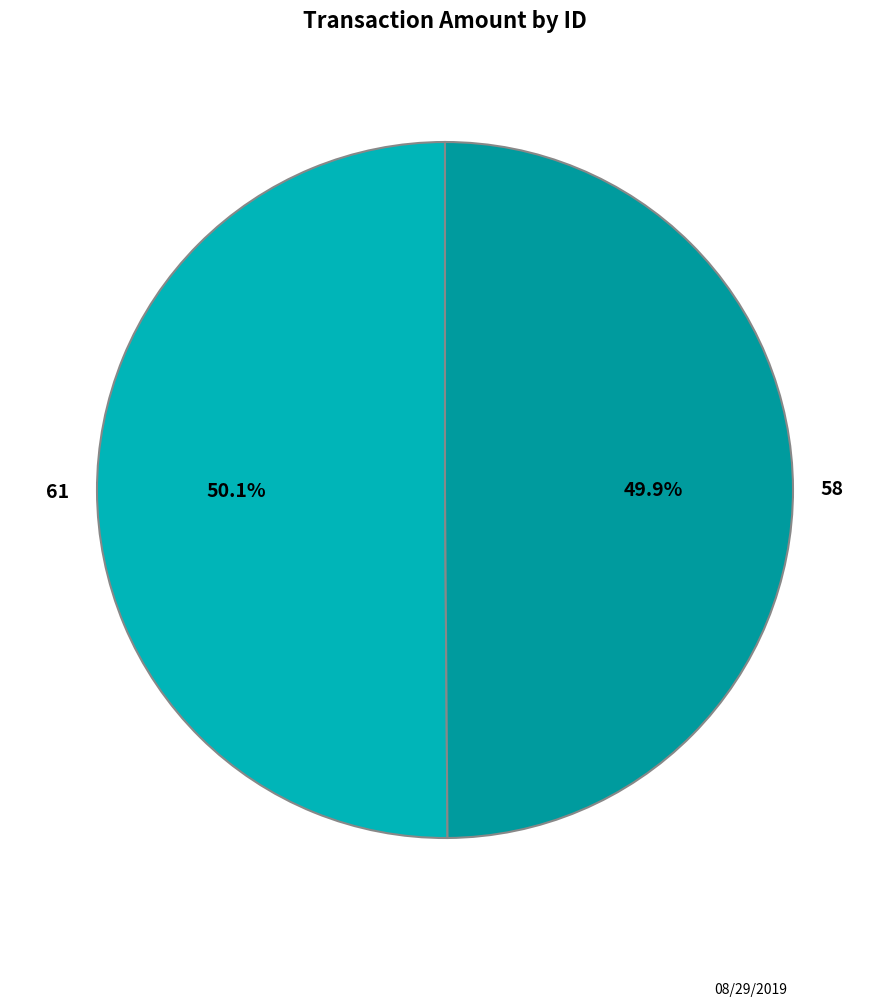

Is there any slice that represents more than half of the pie?

Yes